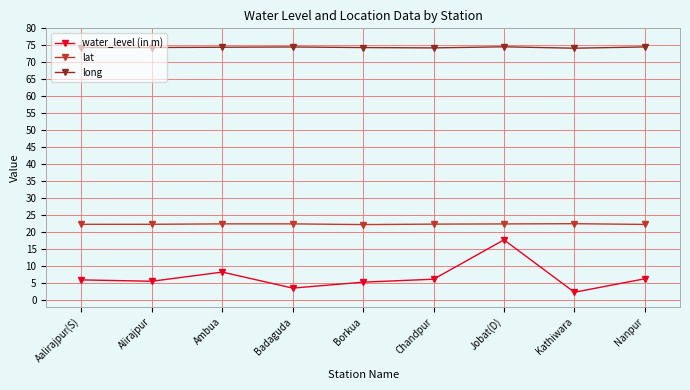

What is the value of the lat point at the 3rd from the left?

22.4